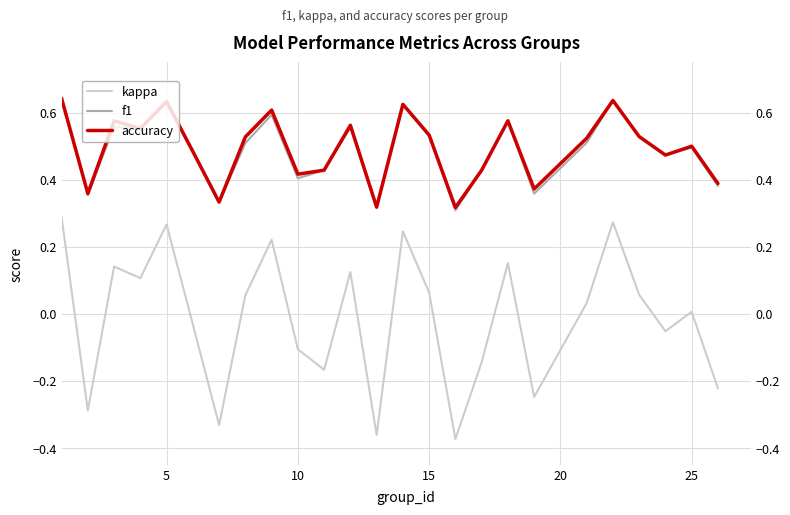

How many times do f1 and accuracy cross each other?

2